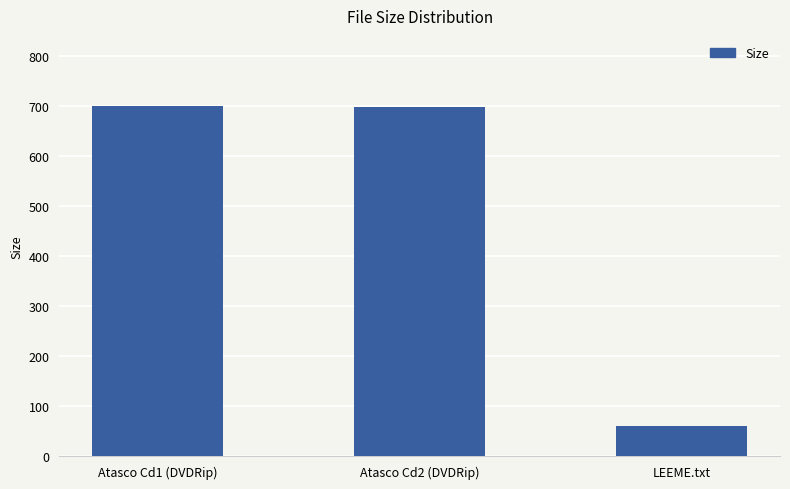

At which label is the value closest to 379?

Atasco Cd2 (DVDRip)